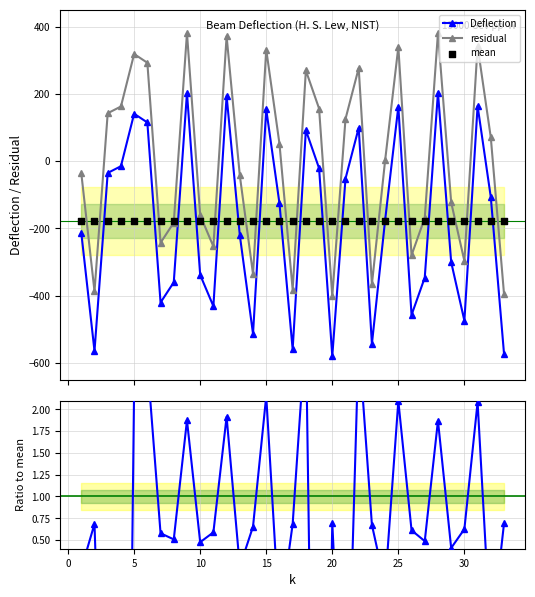

True or false: Deflection and residual cross at least once.

False